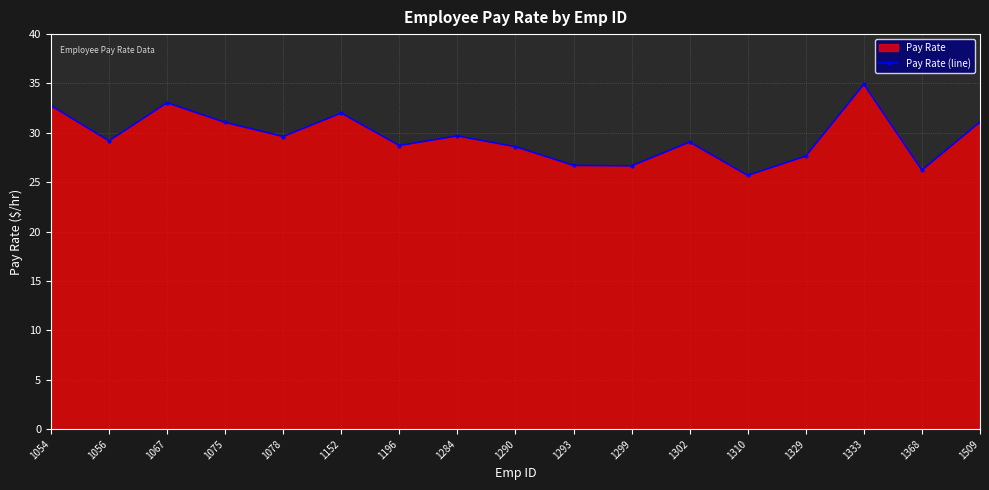

Reading left to right, what are all the values shown in this chart?

1054=32.8	1056=29.2	1067=33.1	1075=31.1	1078=29.6	1152=32.0	1196=28.7	1284=29.7	1290=28.6	1293=26.7	1299=26.7	1302=29.1	1310=25.7	1329=27.6	1333=34.9	1368=26.2	1509=31.1